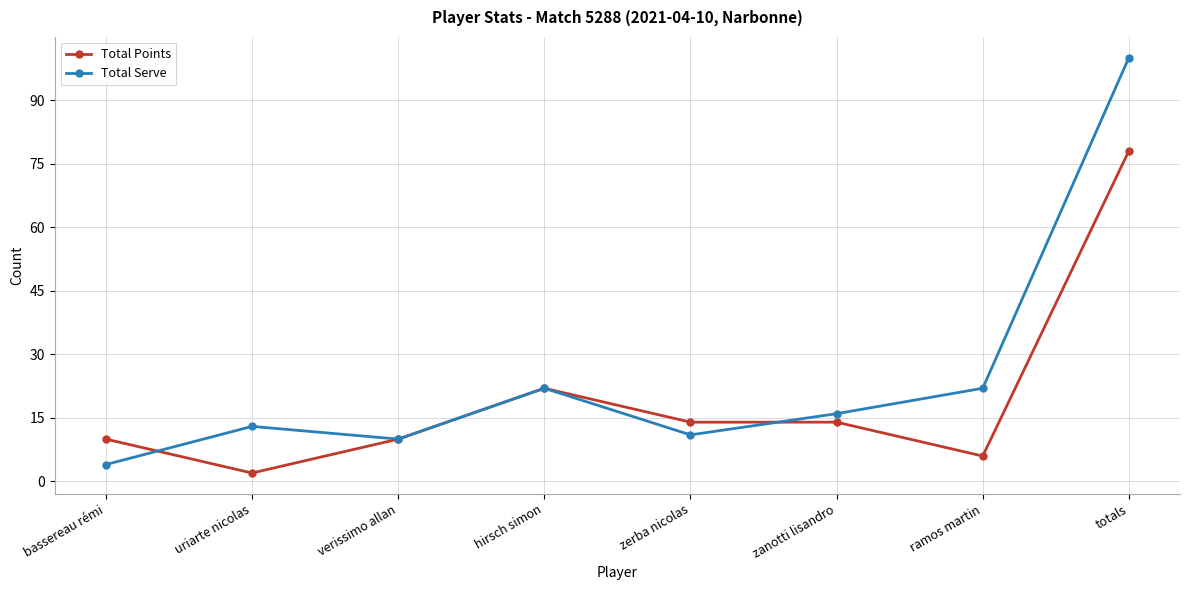

Where do Total Points and Total Serve first cross each other?

bassereau rémi and uriarte nicolas